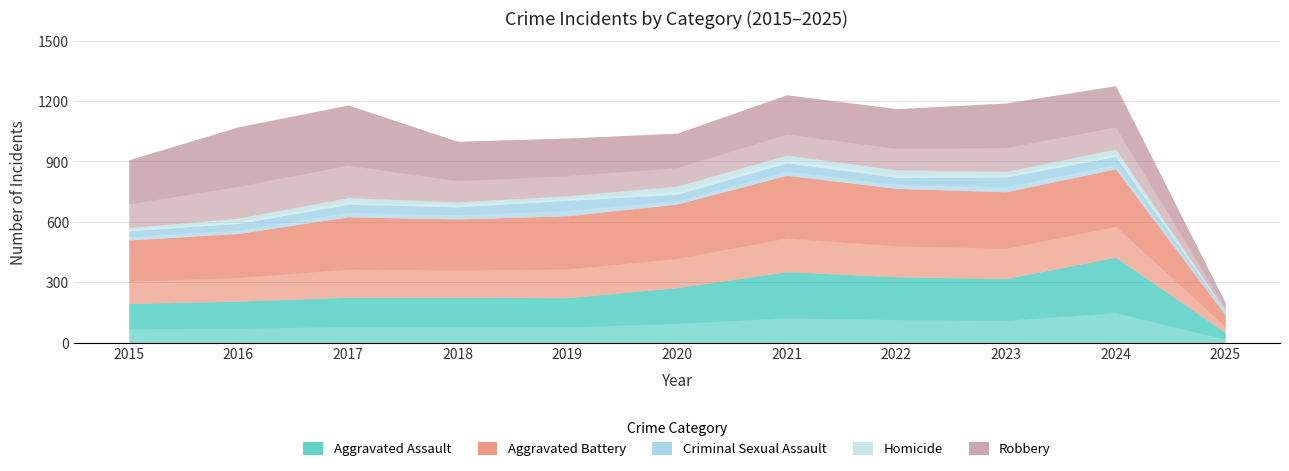

Reading right to left, transcribe all the data shown in this chart.

Aggravated Assault: 2025=50	2024=424	2023=318	2022=327	2021=352	2020=273	2019=223	2018=225	2017=225	2016=206	2015=194
Aggravated Battery: 2025=88	2024=439	2023=431	2022=439	2021=479	2020=415	2019=407	2018=389	2017=400	2016=336	2015=316
Criminal Sexual Assault: 2025=16	2024=62	2023=73	2022=55	2021=62	2020=48	2019=77	2018=60	2017=62	2016=50	2015=46
Homicide: 2025=4	2024=36	2023=28	2022=37	2021=38	2020=41	2019=22	2018=25	2017=33	2016=26	2015=15
Robbery: 2025=41	2024=315	2023=340	2022=304	2021=300	2020=263	2019=287	2018=301	2017=460	2016=454	2015=337